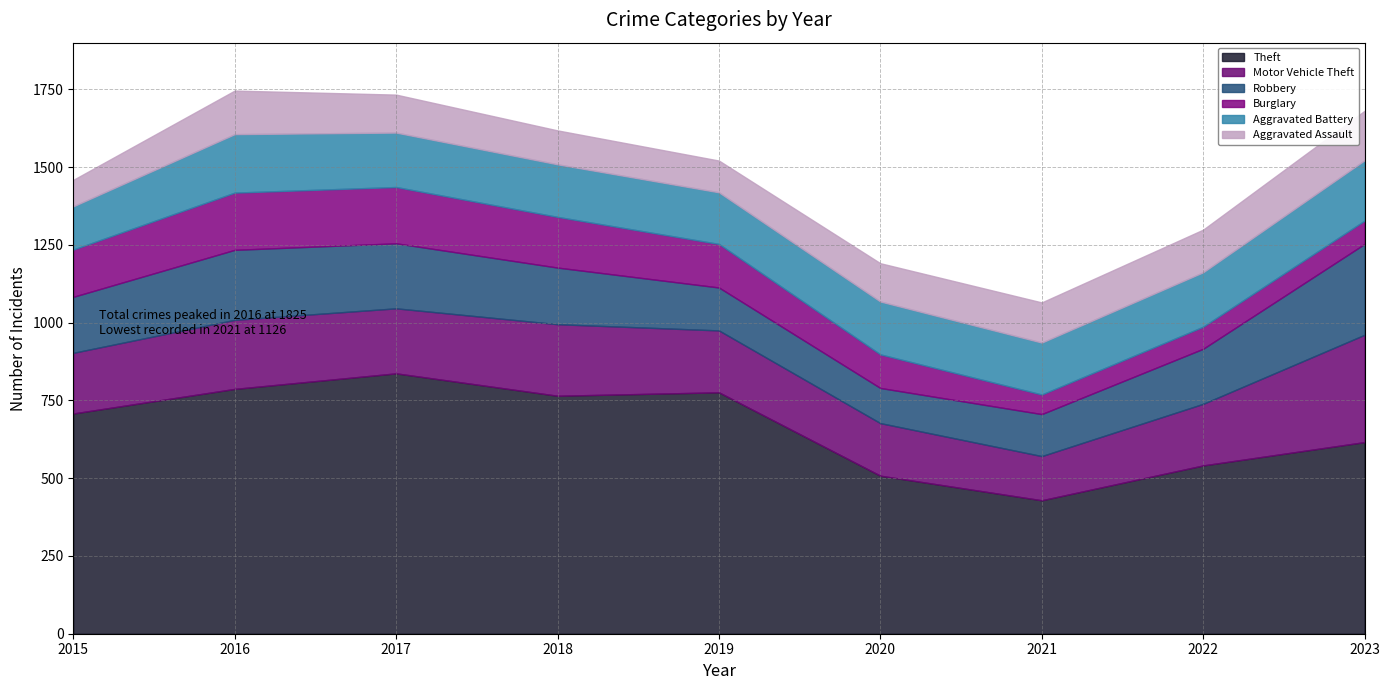

Is it true that Robbery equals 360 at 2017?

False